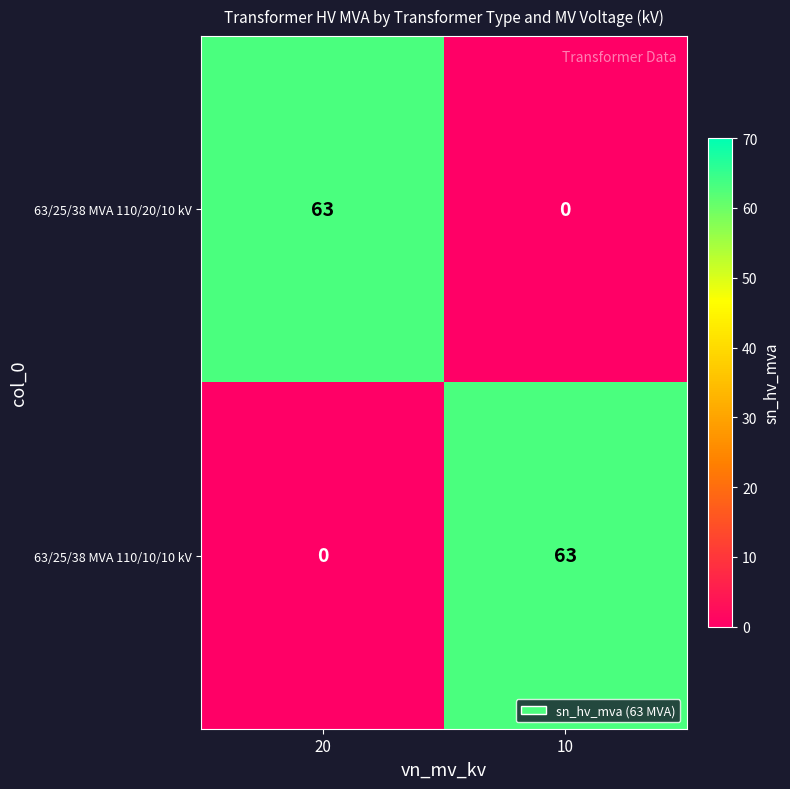

What value does the 63/25/38 MVA 110/10/10 kV series have at 10, to the nearest 10?

60